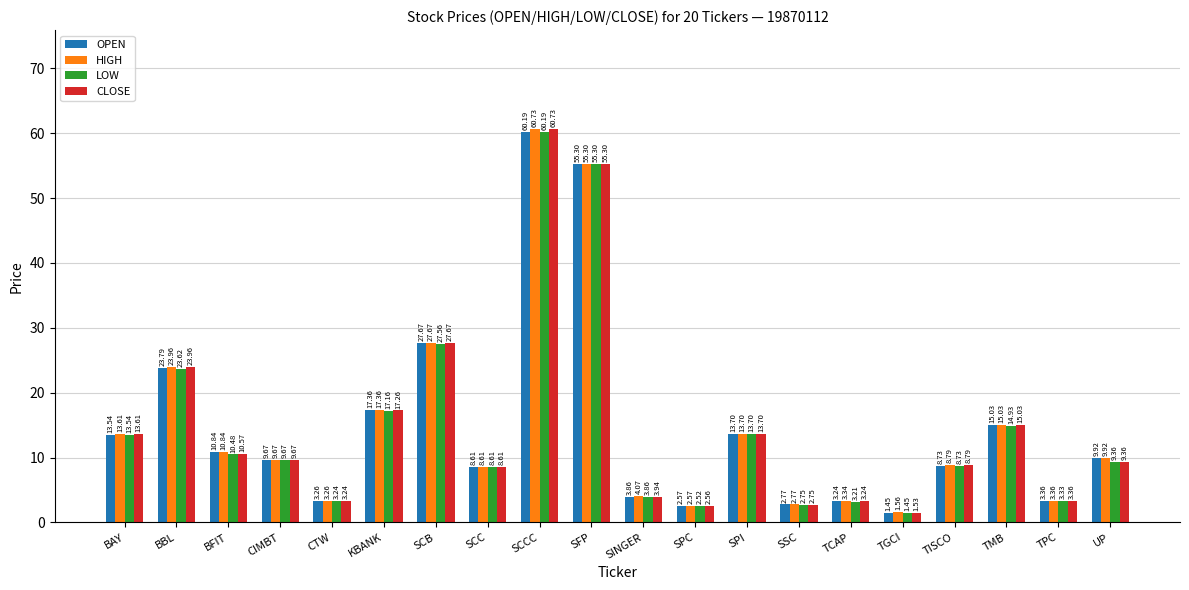

At which label does LOW reach its minimum?

TGCI